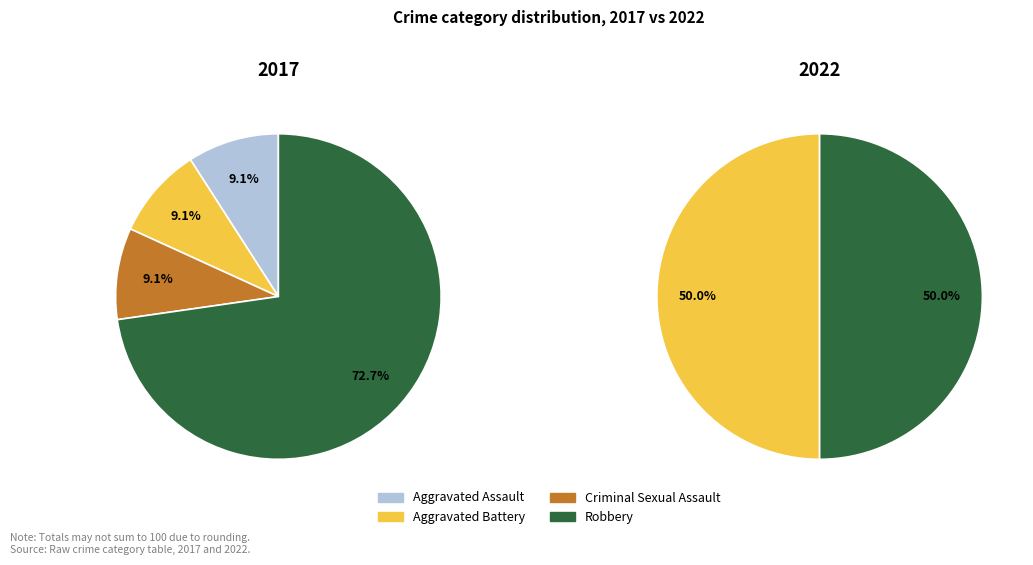

To the nearest percent, what portion does Criminal Sexual Assault represent?

9%